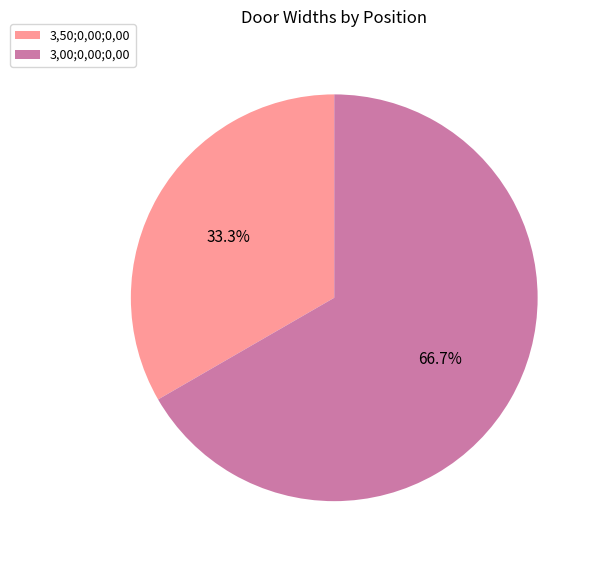

To the nearest percent, what portion does 3,50;0,00;0,00 represent?

33%